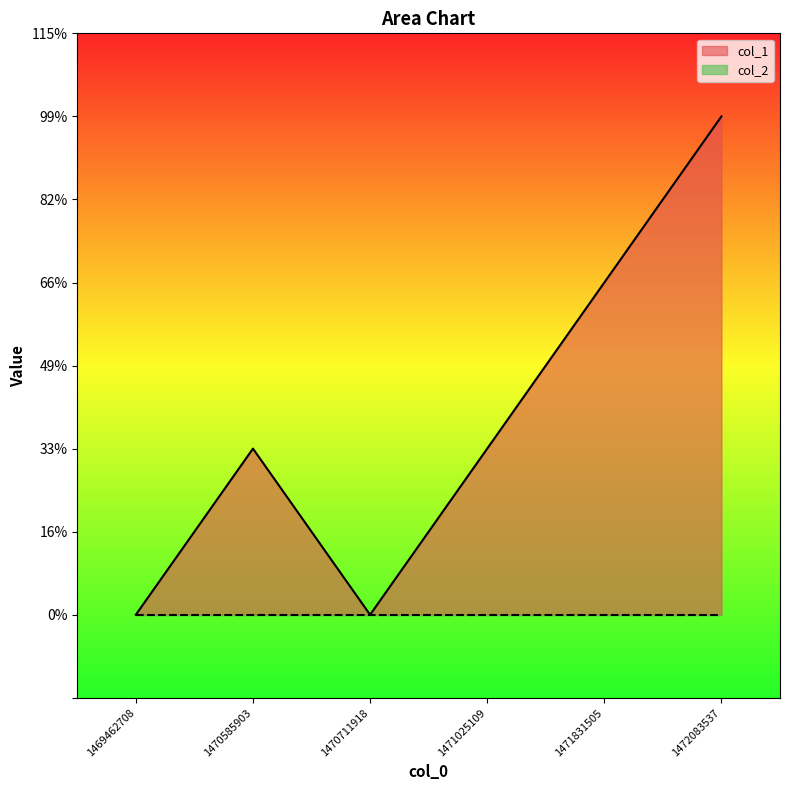

How many points are lower than both their immediate neighbors (excluding endpoints)?

1